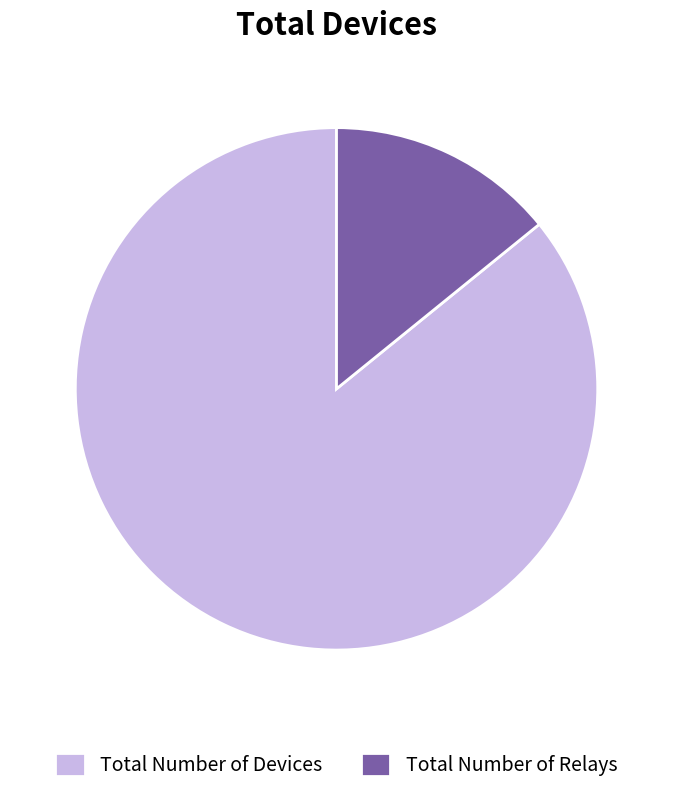

Count the number of slices in the pie.

2